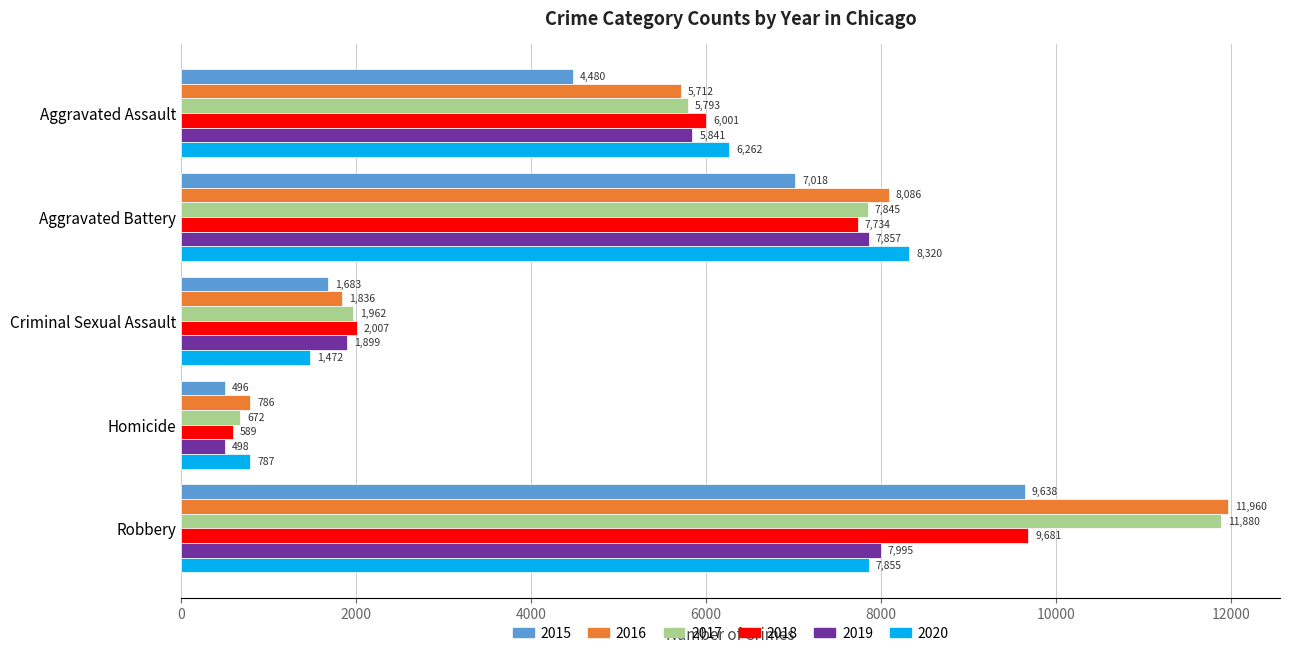

Is the value of 2017 at Homicide greater than the value of 2020 at Homicide?

No